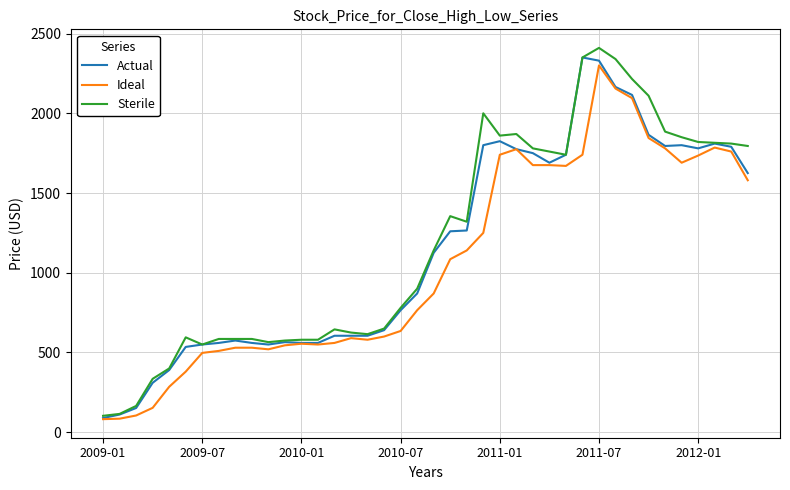

What is the minimum value shown in the chart?

82.0